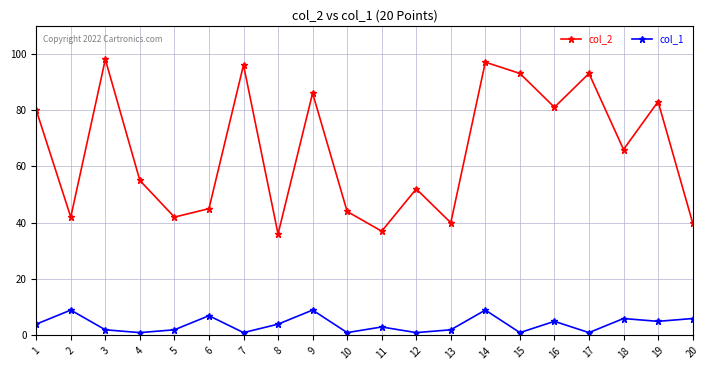

In col_2, how many points are lower than both neighbors (excluding endpoints)?

7